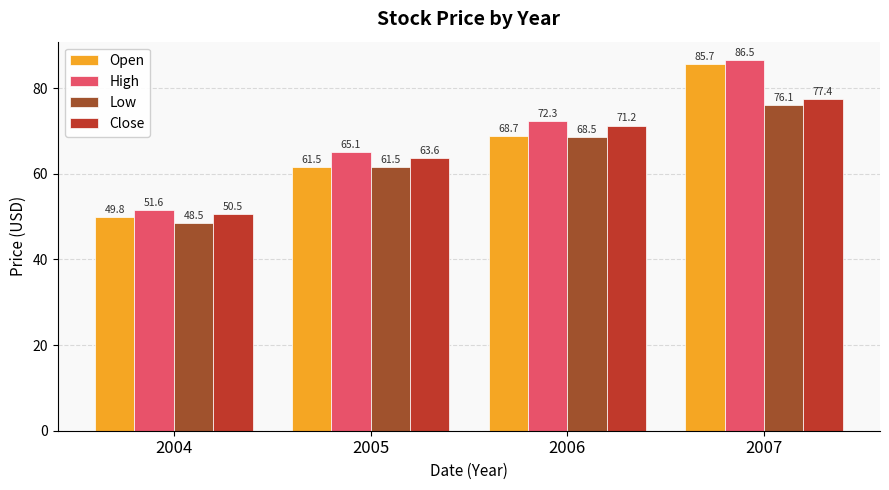

What is the difference between the maximum and minimum values in the Close series?

26.9